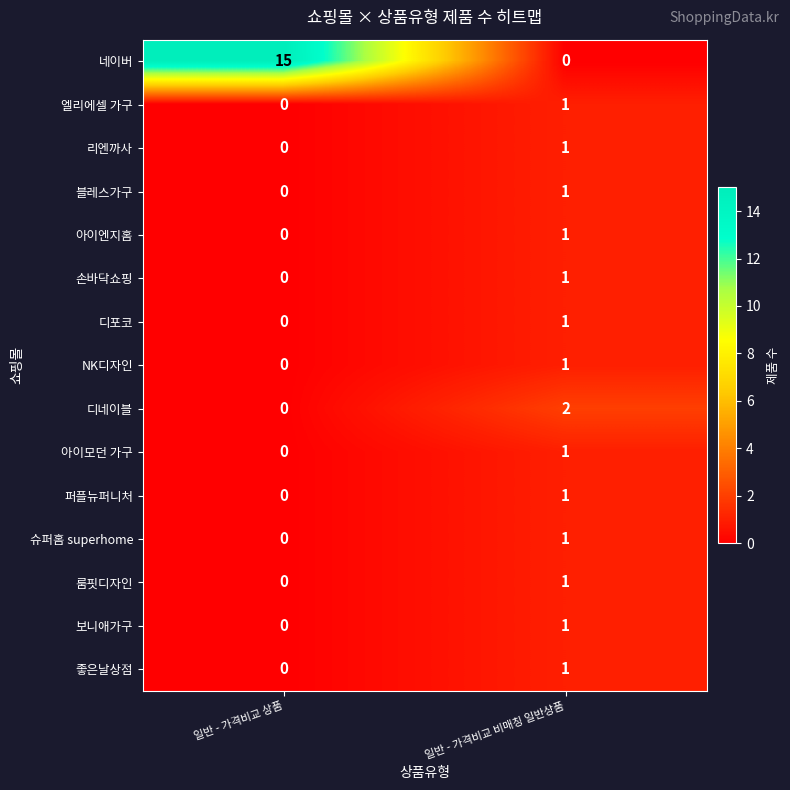

The value of 아이엔지홈 at 일반 - 가격비교 상품 is 0. True or false?

True